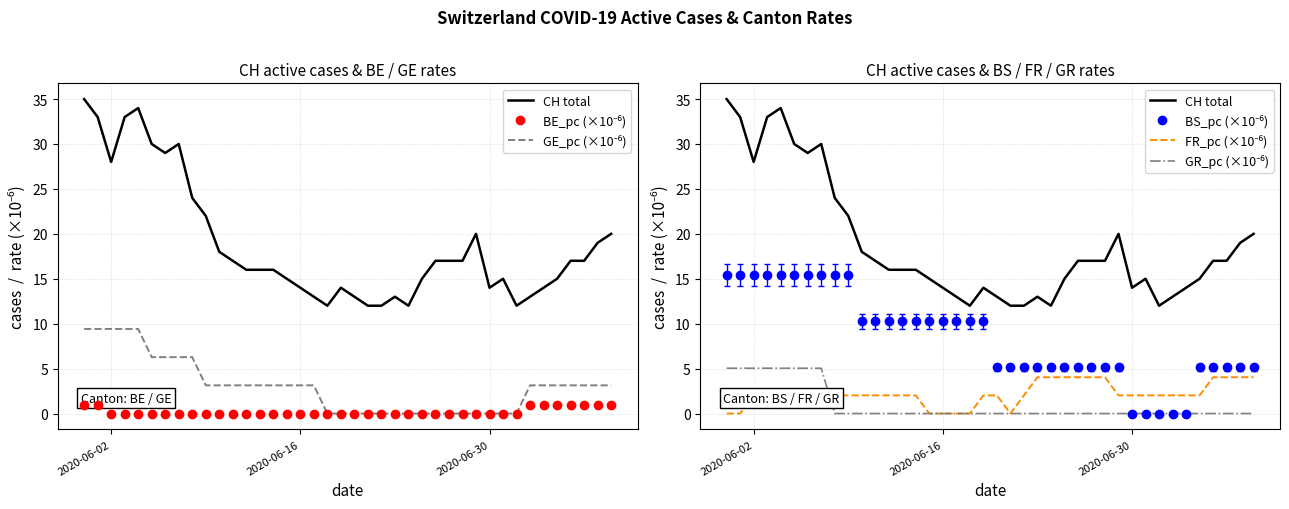

How many values in the GE_pc (×10⁻⁶) series exceed 3?

25